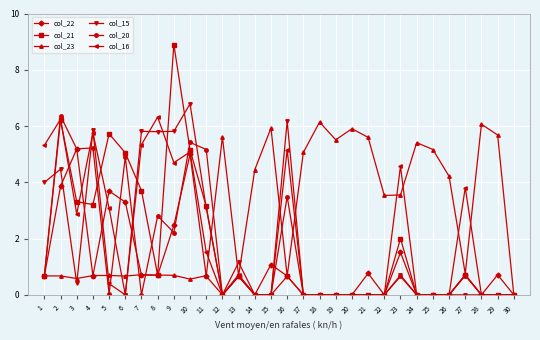

What is the total value across all series at 28?

6.1